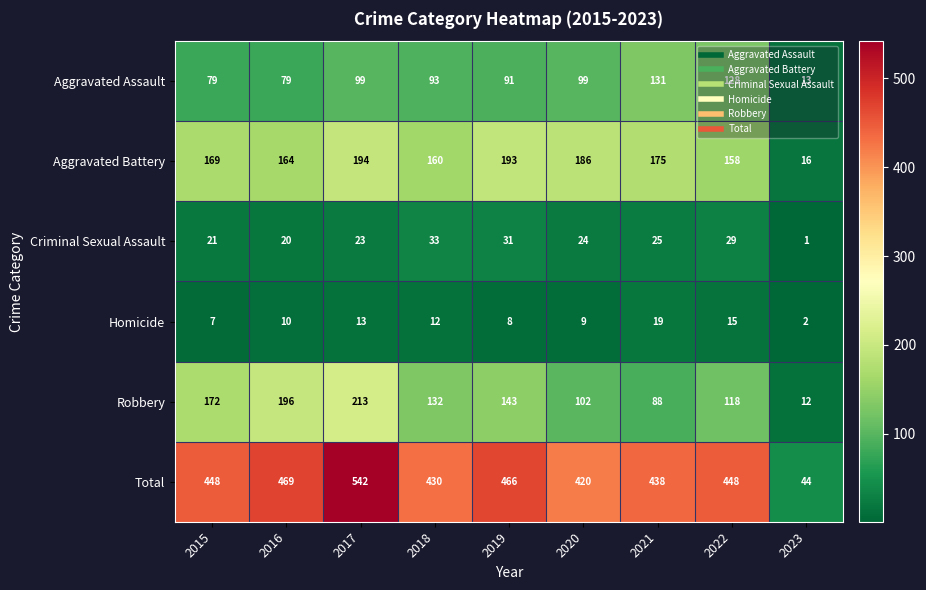

At which category is the sum across all series the highest?

2017